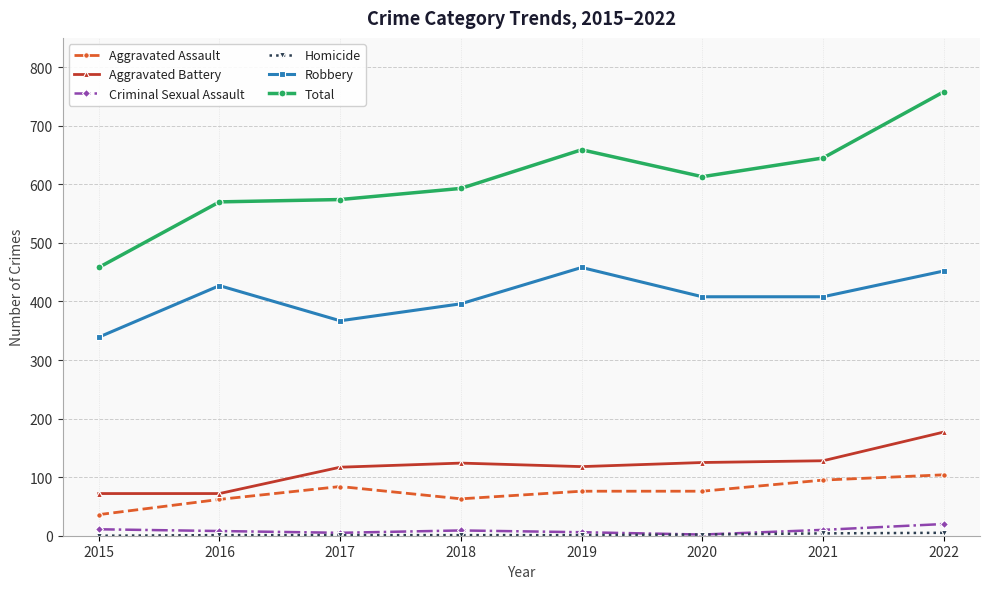

Is the value of Aggravated Battery at 2017 greater than the value of Criminal Sexual Assault at 2021?

Yes